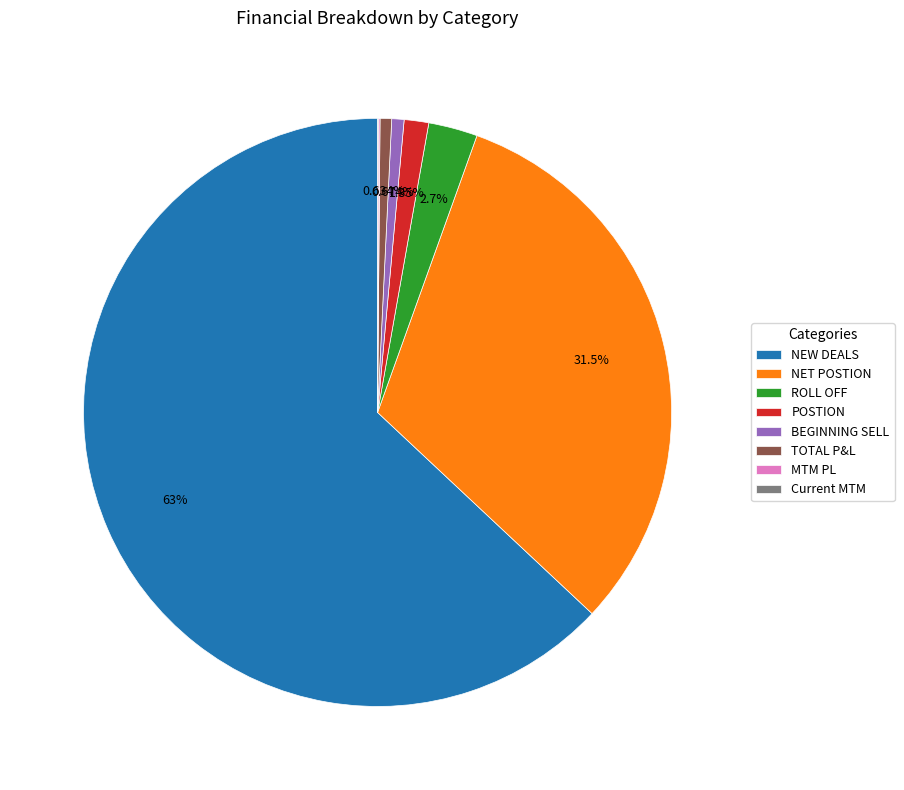

Between TOTAL P&L and POSTION, which is larger?

POSTION